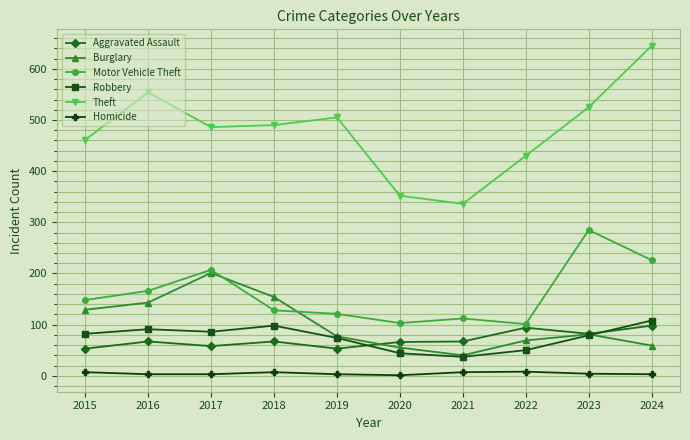

What is the sum of all Robbery values?

749